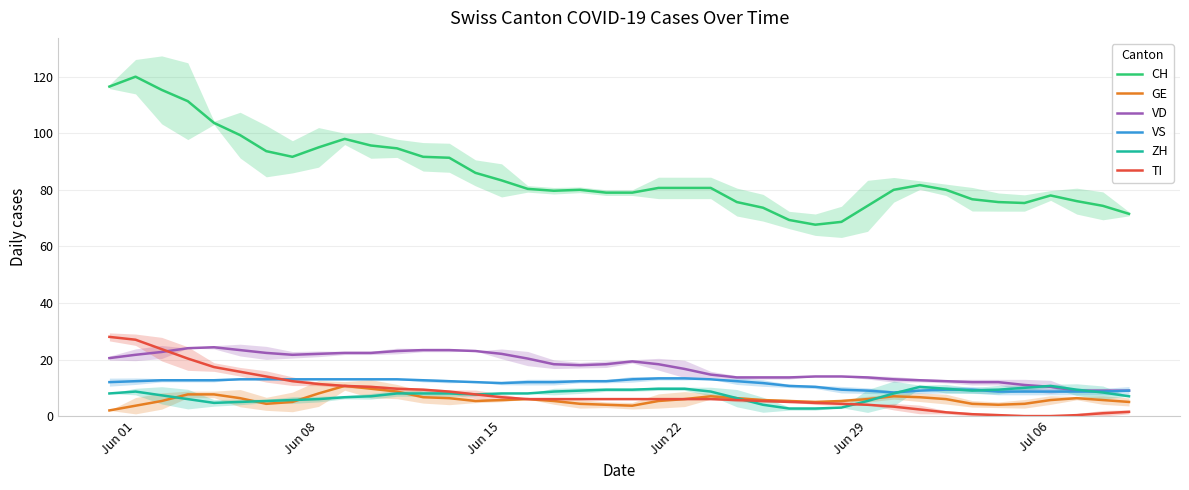

Does the chart display data point markers on the line(s)?

No